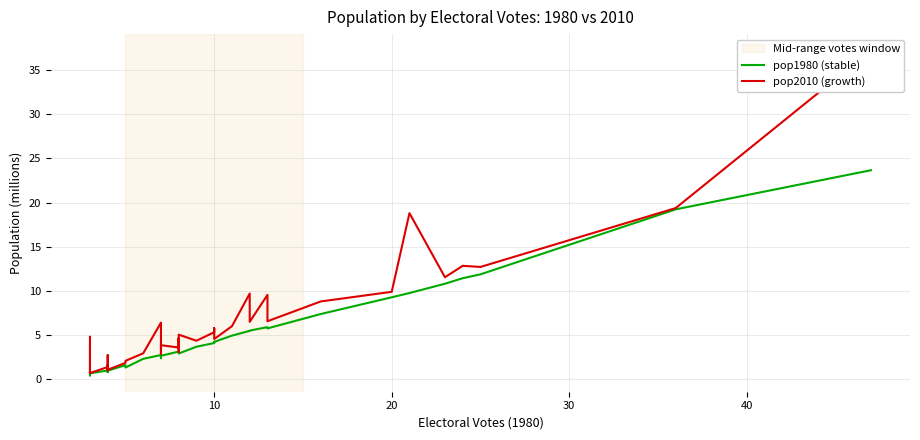

Which series has the largest range (max minus min)?

pop2010 (growth)